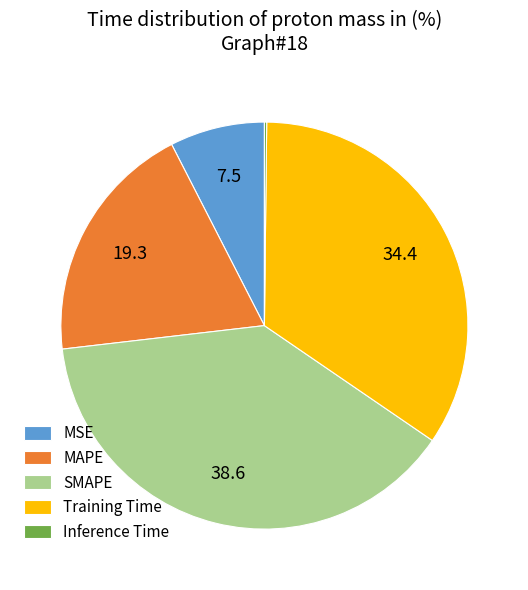

Is it true that MAPE is 26% of the pie?

False